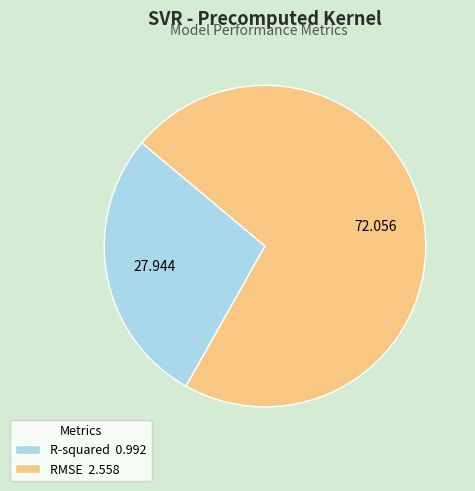

Combined, do R-squared and RMSE account for over 50%?

Yes